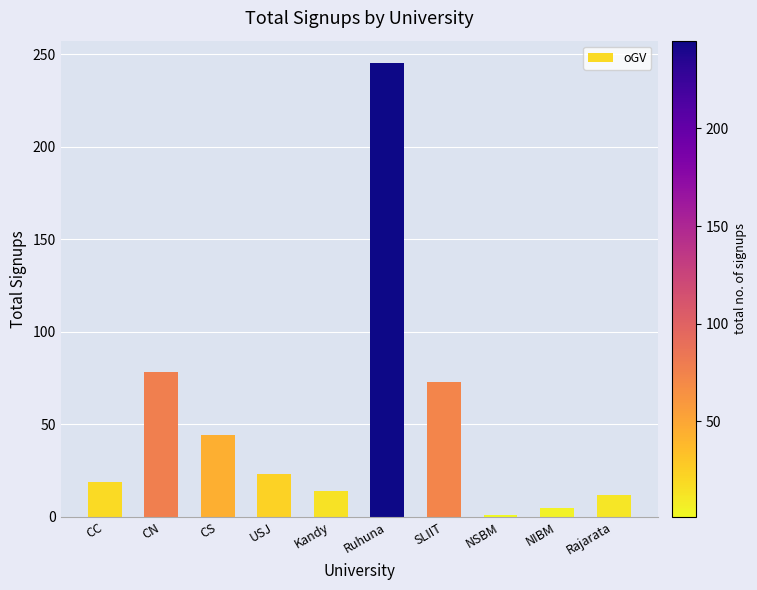

What is the difference between the values at Rajarata and SLIIT?

61